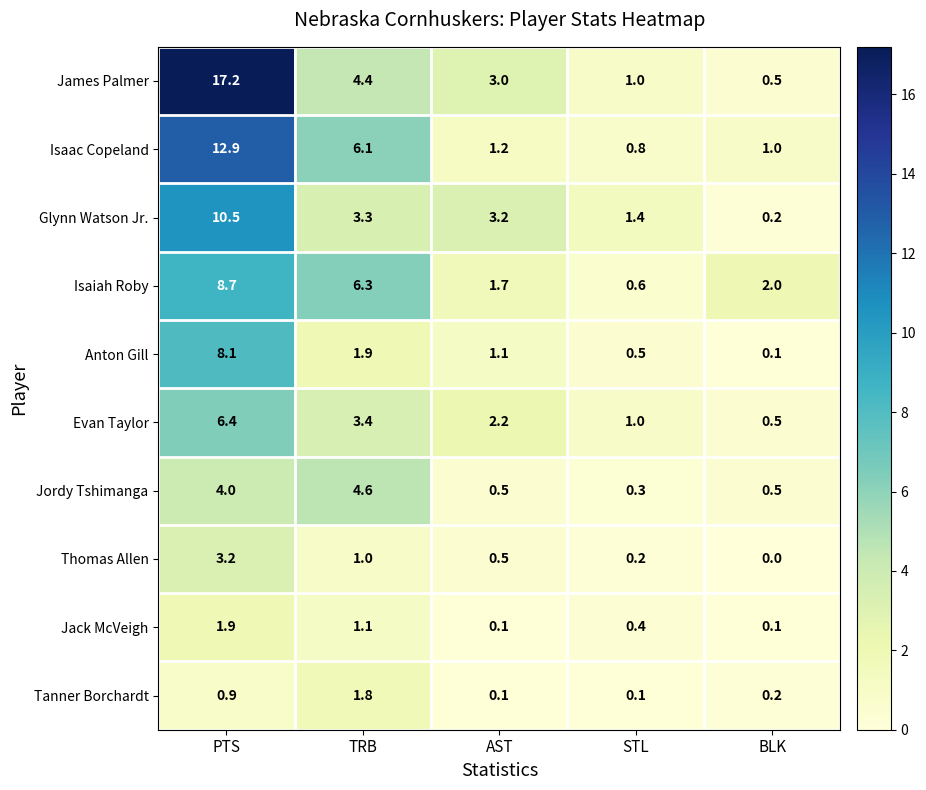

At which label is Jack McVeigh closest to 1?

TRB